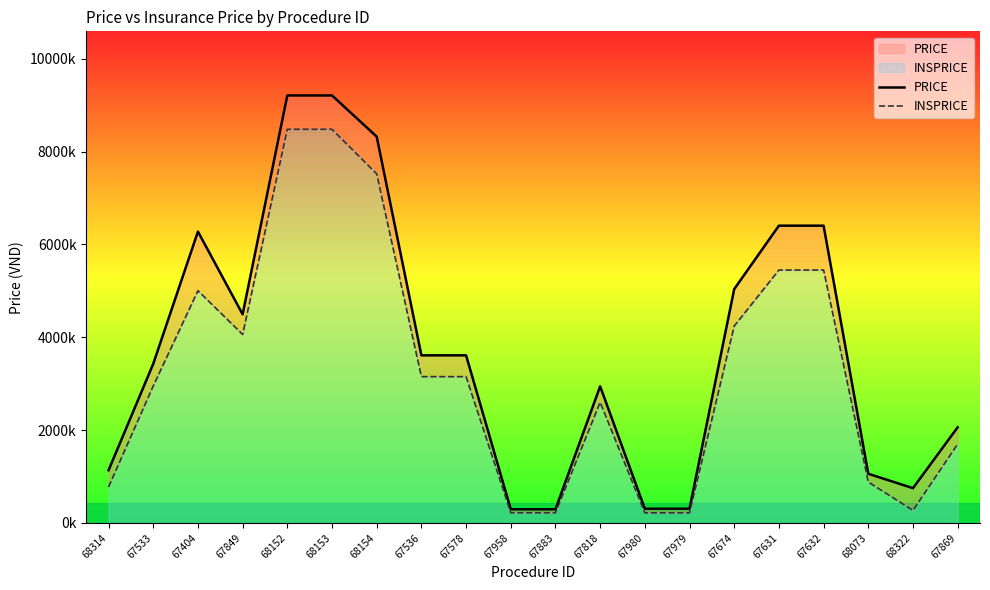

Which series changed the most between 68073 and 67869?

PRICE